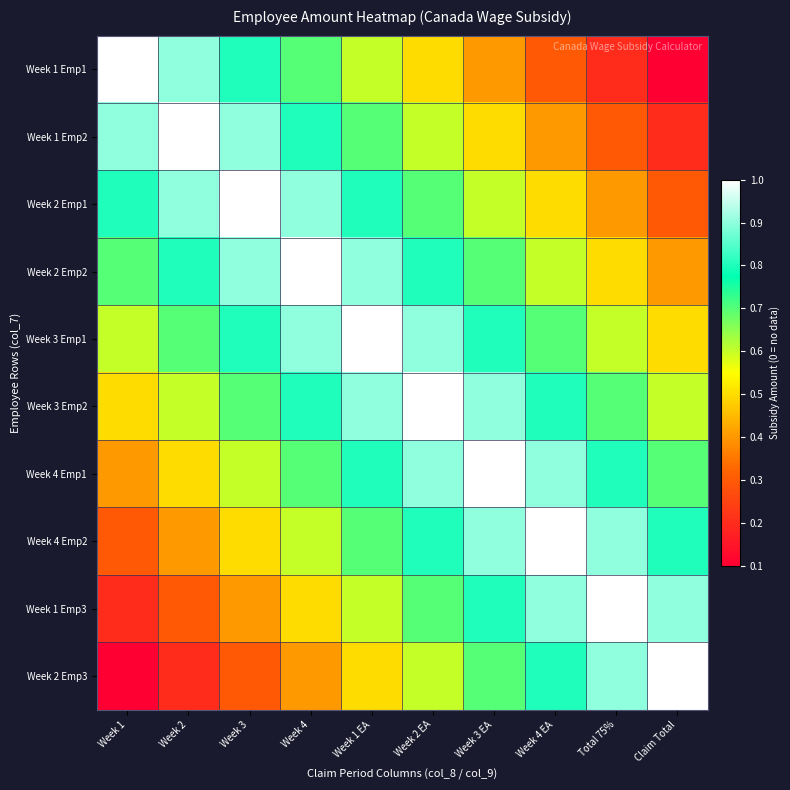

How many data points does each series have?

10